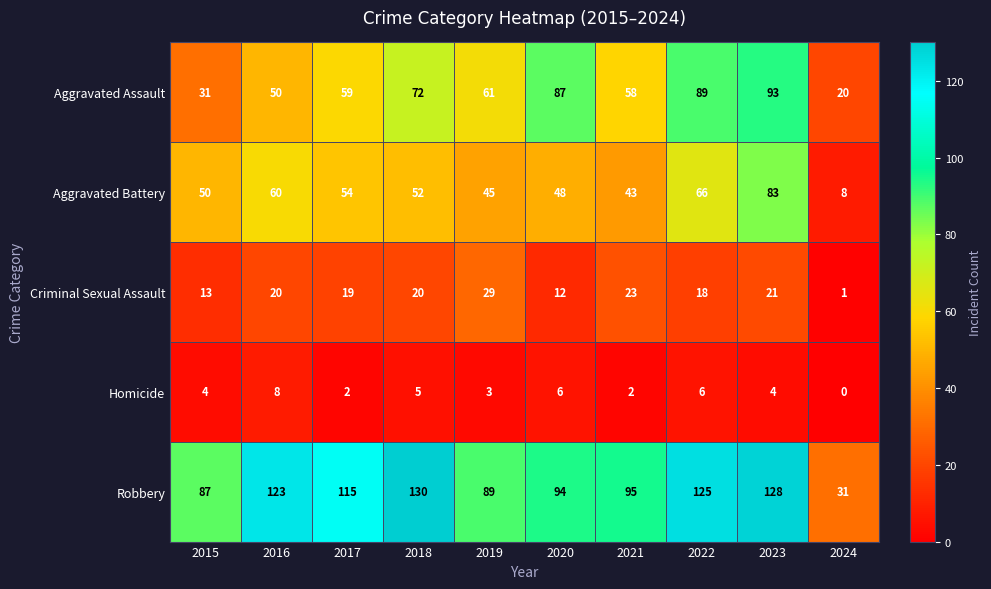

Rank the series at 2024 from highest to lowest value.

Robbery, Aggravated Assault, Aggravated Battery, Criminal Sexual Assault, Homicide